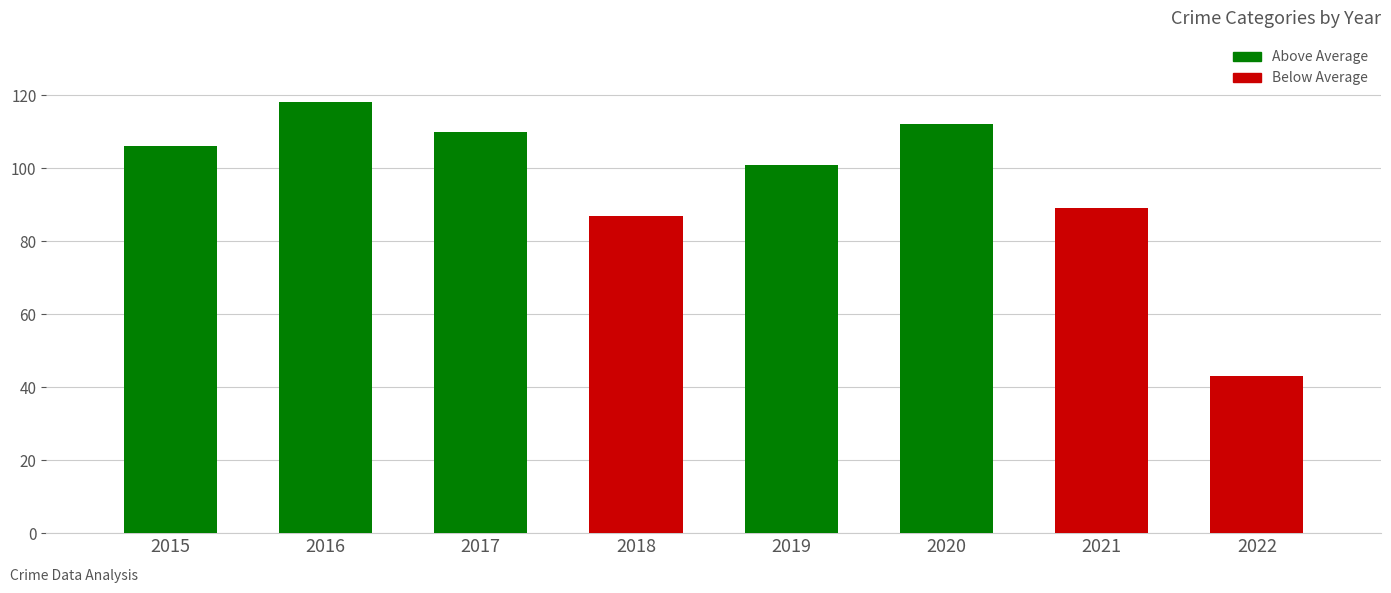

How many bars are there in total?

8